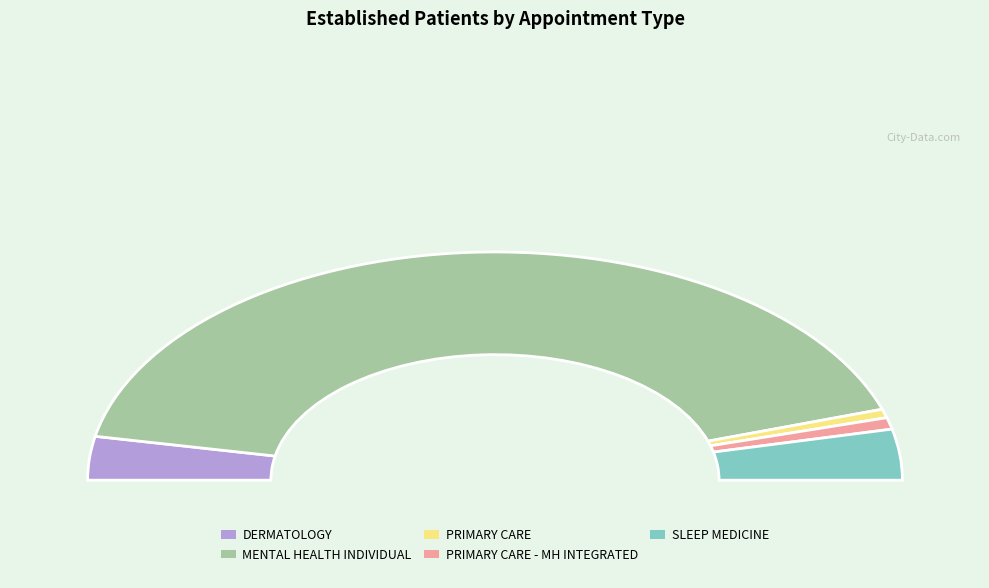

Rank the categories by value from highest to lowest.

MENTAL HEALTH INDIVIDUAL, SLEEP MEDICINE, DERMATOLOGY, PRIMARY CARE - MENTAL HEALTH INTEGRATED, PRIMARY CARE